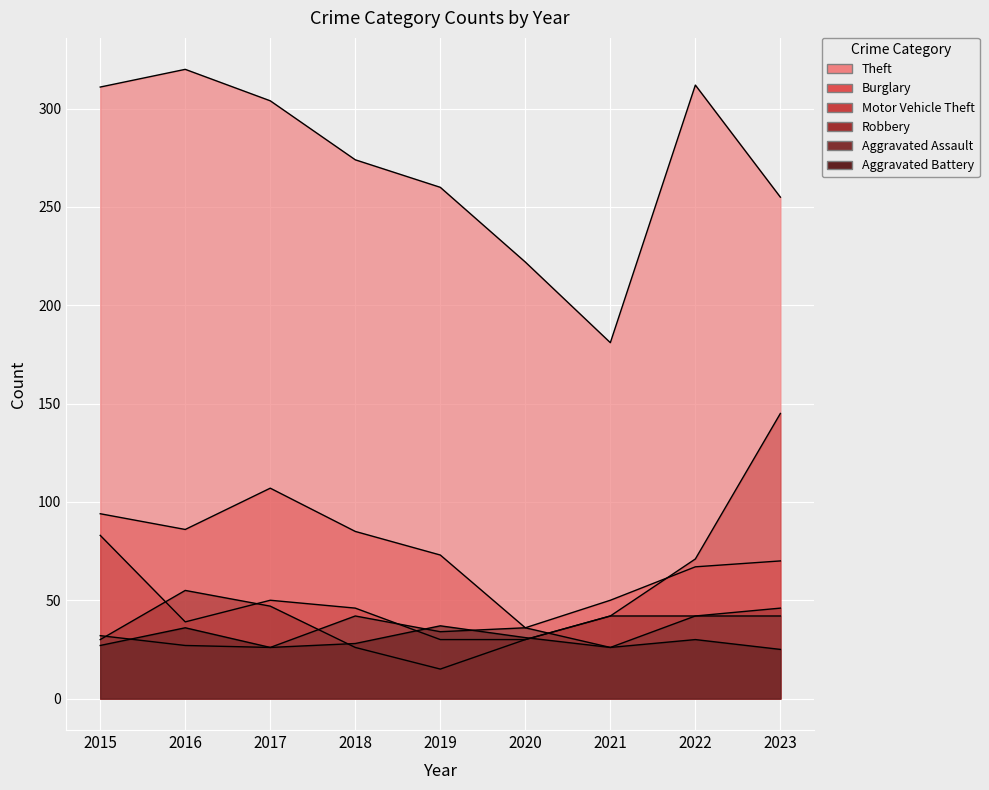

At which label does Motor Vehicle Theft first exceed 46?

2015